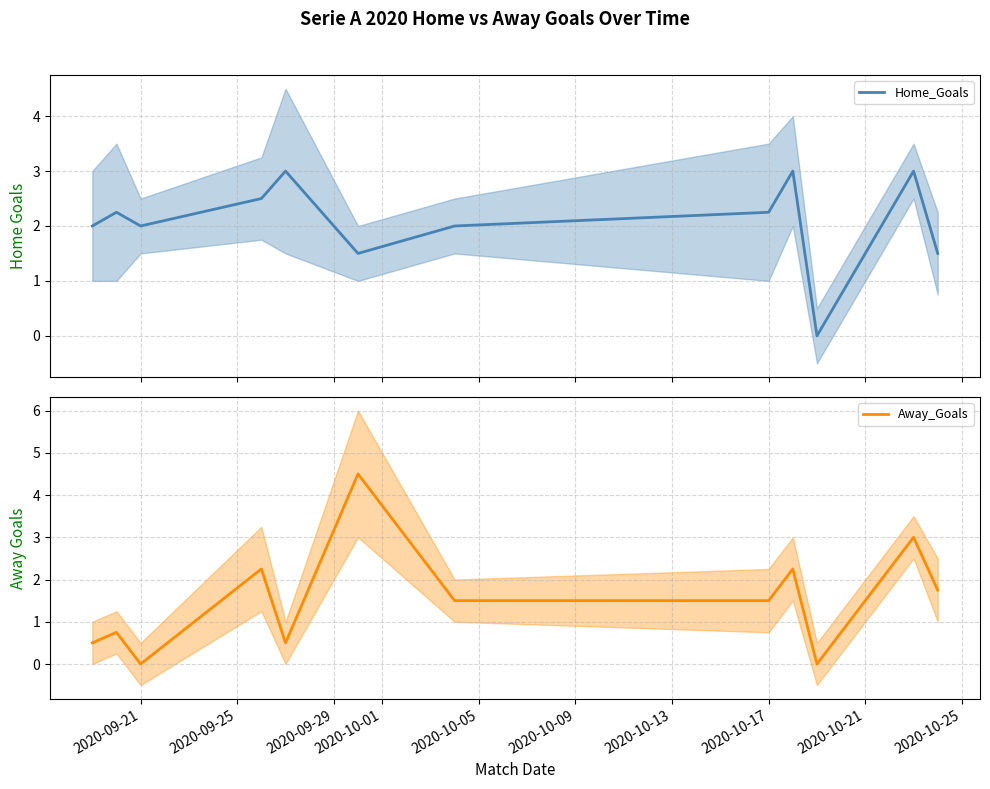

True or false: Away_Goals has more than 2 points higher than both neighbors.

True